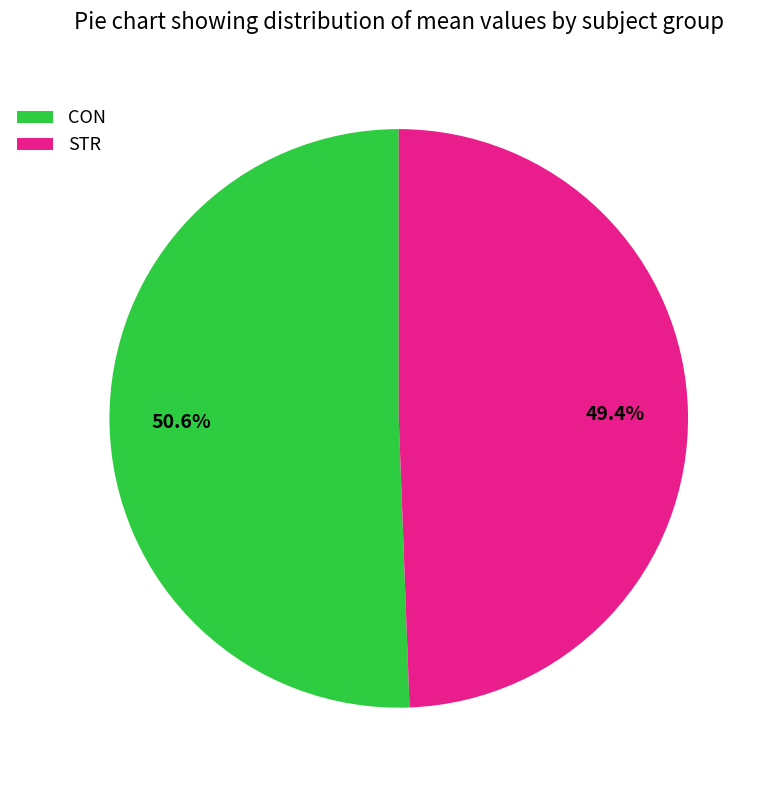

Which slice is the smallest?

STR